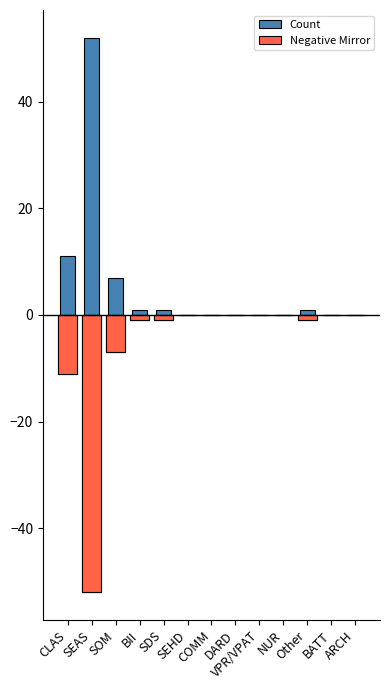

List the series in order of their peak value, lowest first.

Negative Mirror, Count